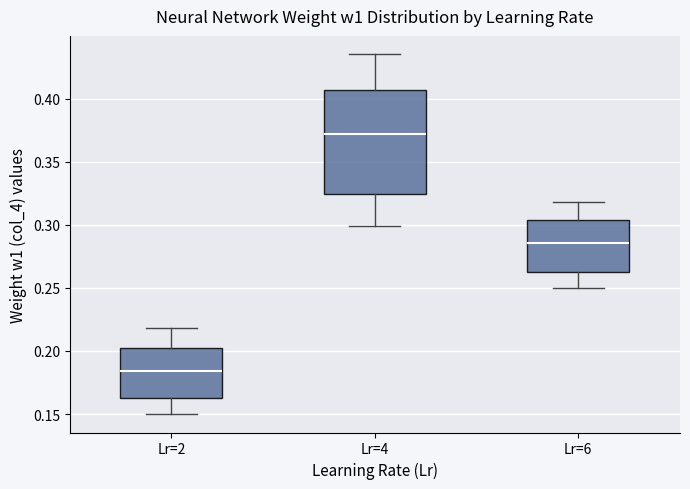

Reading left to right, transcribe this box plot: for each box, give where its median line is, the range the box spans, and where its two whiskers end, as read against the y-axis. The values are not printed on the chart, so give them approximately, as read against the axis.

Lr=2: median 0.185, box 0.165 to 0.200, whiskers 0.150 to 0.220
Lr=4: median 0.370, box 0.325 to 0.405, whiskers 0.300 to 0.435
Lr=6: median 0.285, box 0.260 to 0.305, whiskers 0.250 to 0.320